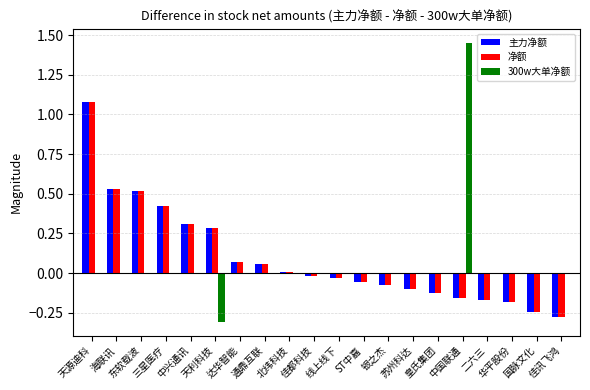

How many categories are shown in the chart?

20